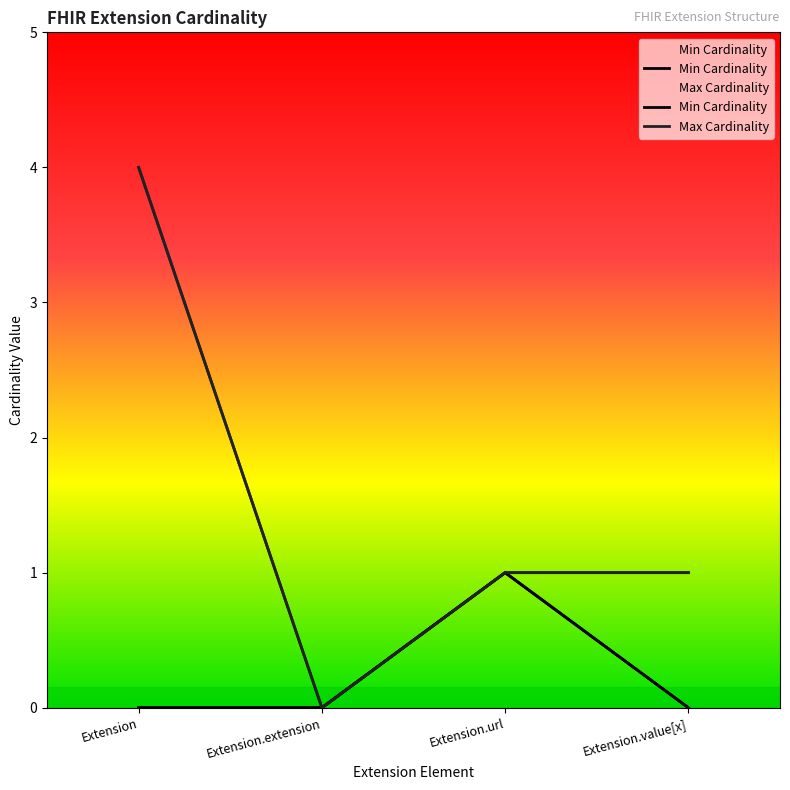

Reading left to right, transcribe all the data shown in this chart.

Min Cardinality: 0	0	1	0
Max Cardinality: 4	0	1	1